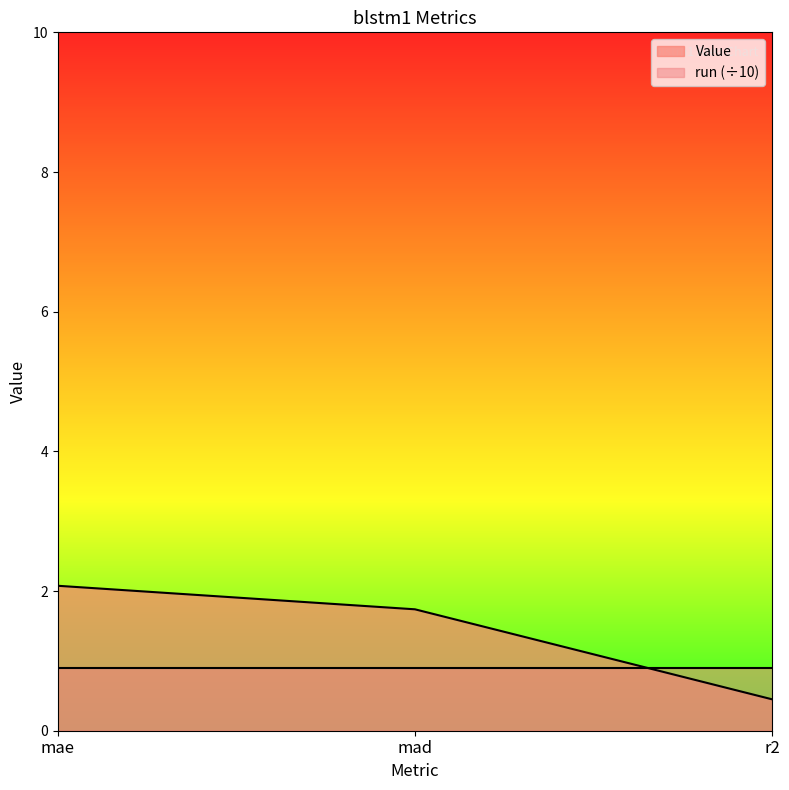

How many distinct data groups are displayed?

2